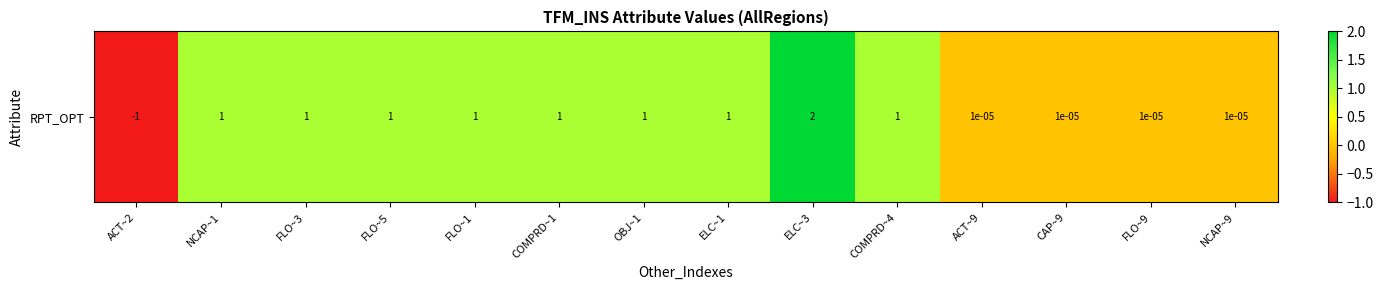

The chart shows a value of 0.0 at CAP~9. True or false?

False